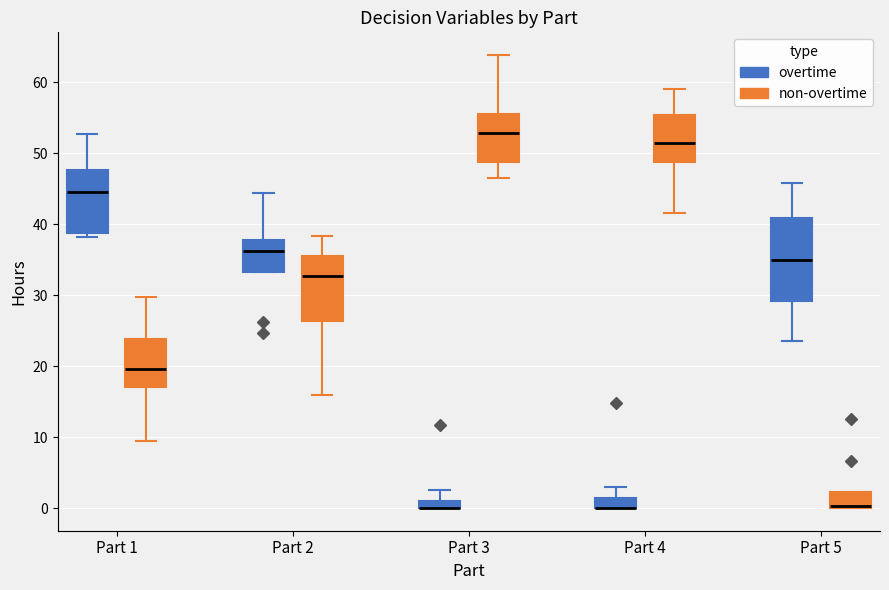

Comparing the boxes themselves (not the whiskers), which one is the tallest?

Part 5 (overtime)